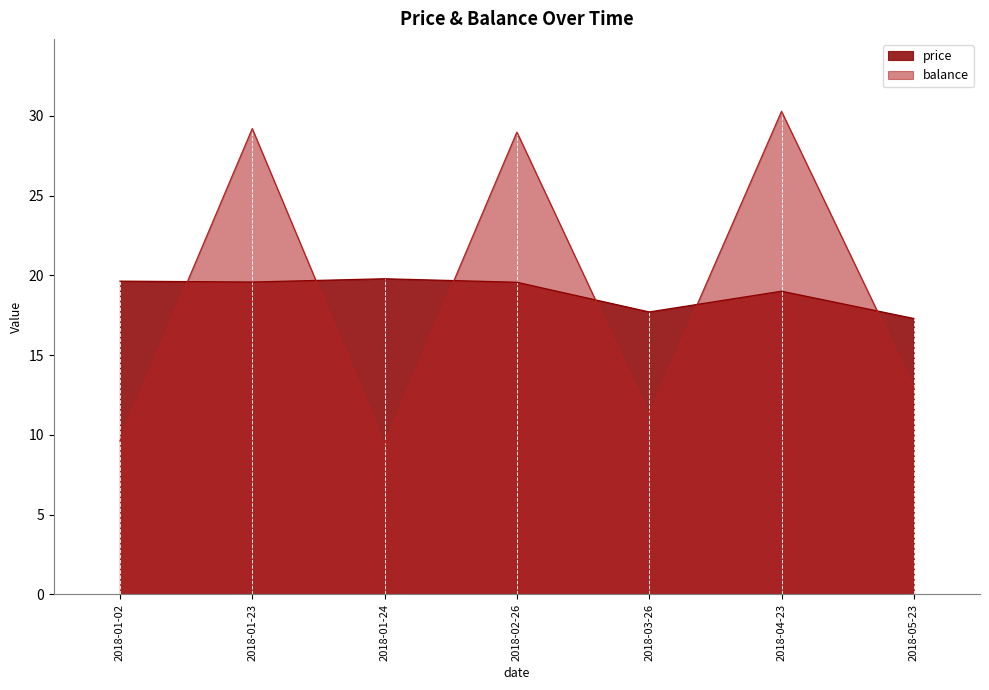

Reading left to right, list all the values displayed in this chart.

price: 2018-01-02=19.6	2018-01-23=19.6	2018-01-24=19.8	2018-02-26=19.6	2018-03-26=17.7	2018-04-23=19.0	2018-05-23=17.3
balance: 2018-01-02=9.6	2018-01-23=29.2	2018-01-24=9.4	2018-02-26=29.0	2018-03-26=11.3	2018-04-23=30.3	2018-05-23=13.0